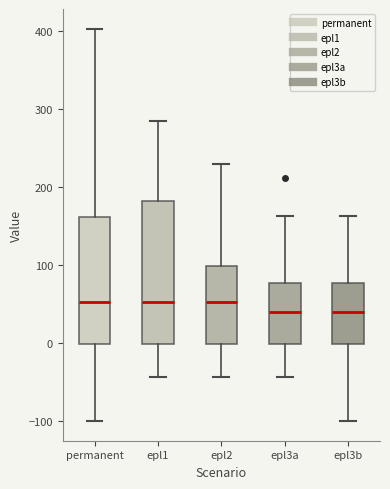

Comparing the boxes themselves (not the whiskers), which one is the tallest?

epl1